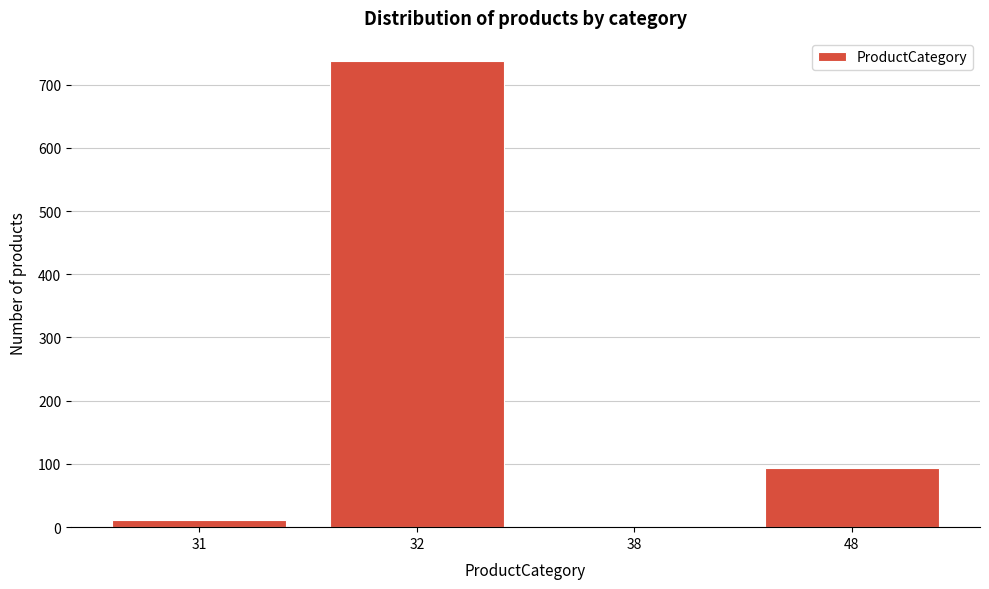

Reading left to right, extract all data points from this chart.

31=11	32=737	38=1	48=93